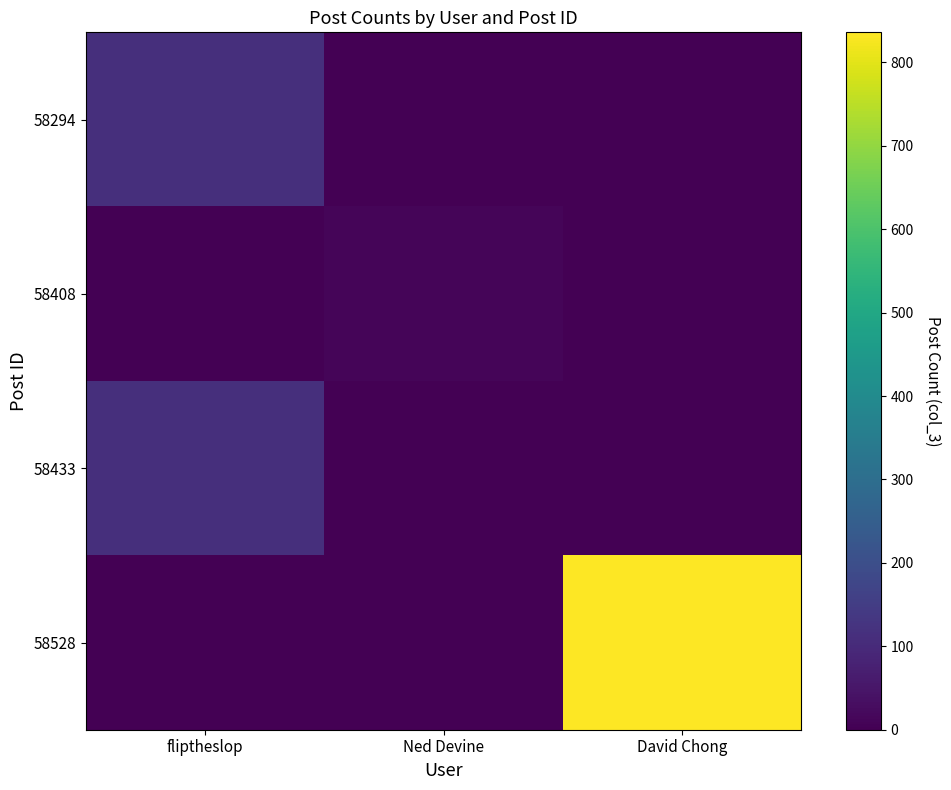

At how many categories does at least one series exceed 491?

1